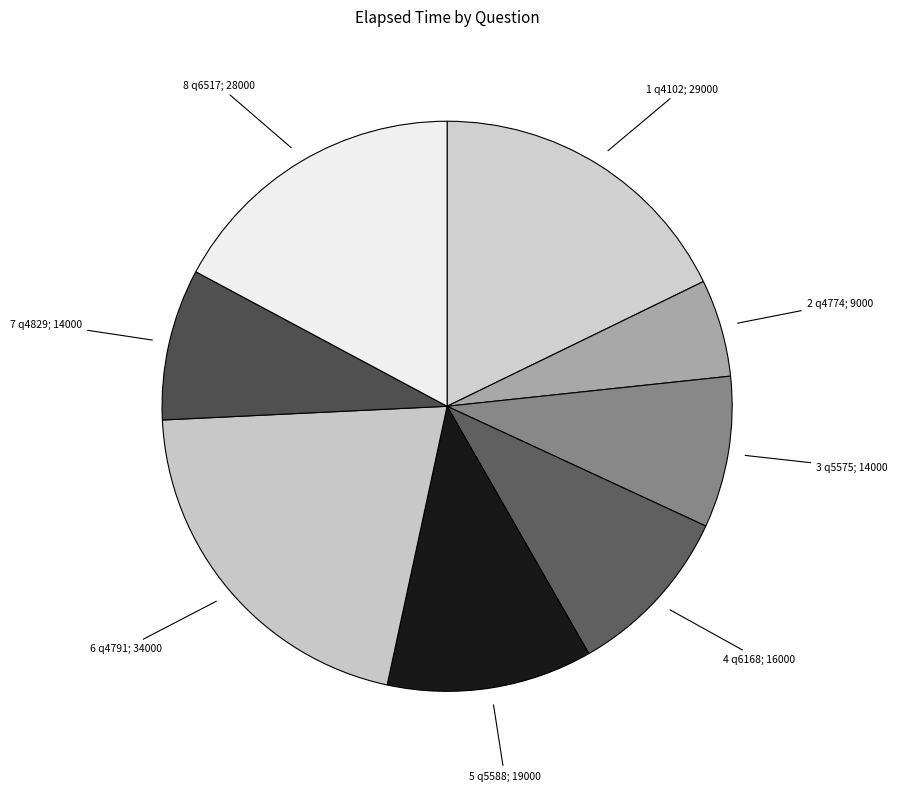

Which slice is the largest?

q4791